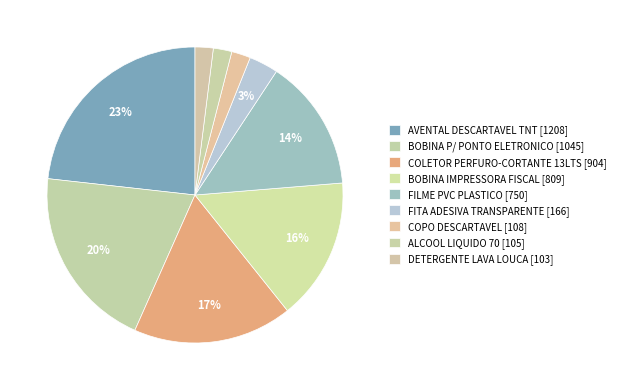

To the nearest percent, what is the average slice percentage?

11%